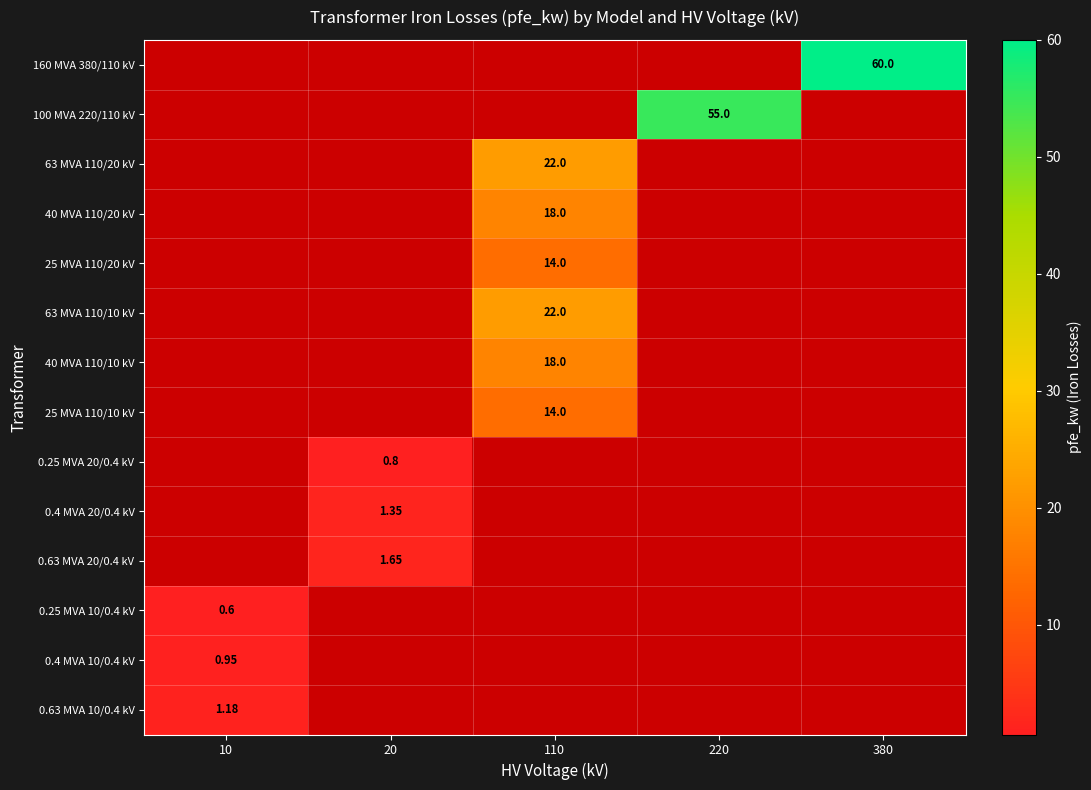

At 220, list the series in order from largest to smallest.

160 MVA 380/110 kV, 100 MVA 220/110 kV, 63 MVA 110/20 kV, 40 MVA 110/20 kV, 25 MVA 110/20 kV, 63 MVA 110/10 kV, 40 MVA 110/10 kV, 25 MVA 110/10 kV, 0.25 MVA 20/0.4 kV, 0.4 MVA 20/0.4 kV, 0.63 MVA 20/0.4 kV, 0.25 MVA 10/0.4 kV, 0.4 MVA 10/0.4 kV, 0.63 MVA 10/0.4 kV